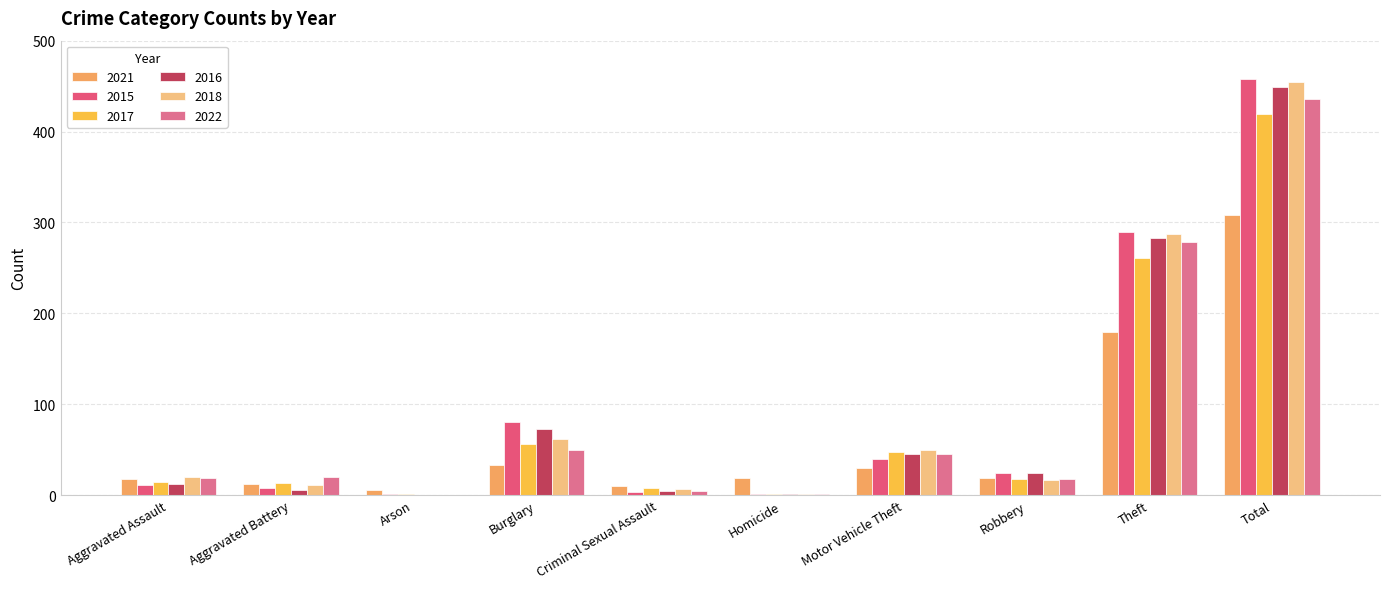

How many groups of bars are there?

10